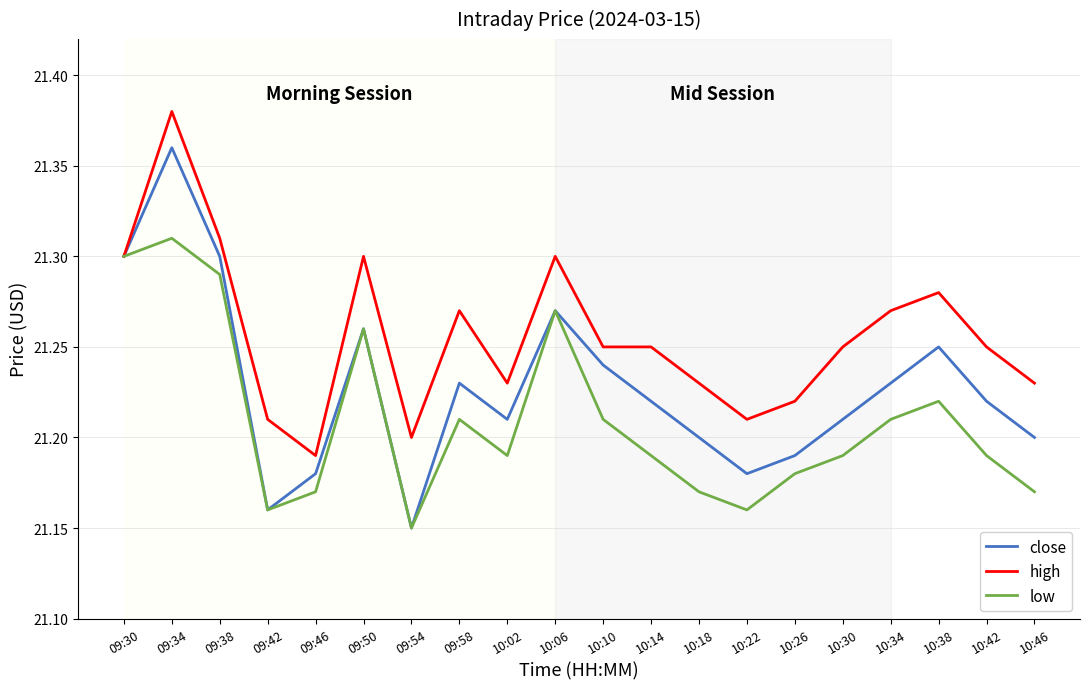

Where is the first local minimum for high?

09:46